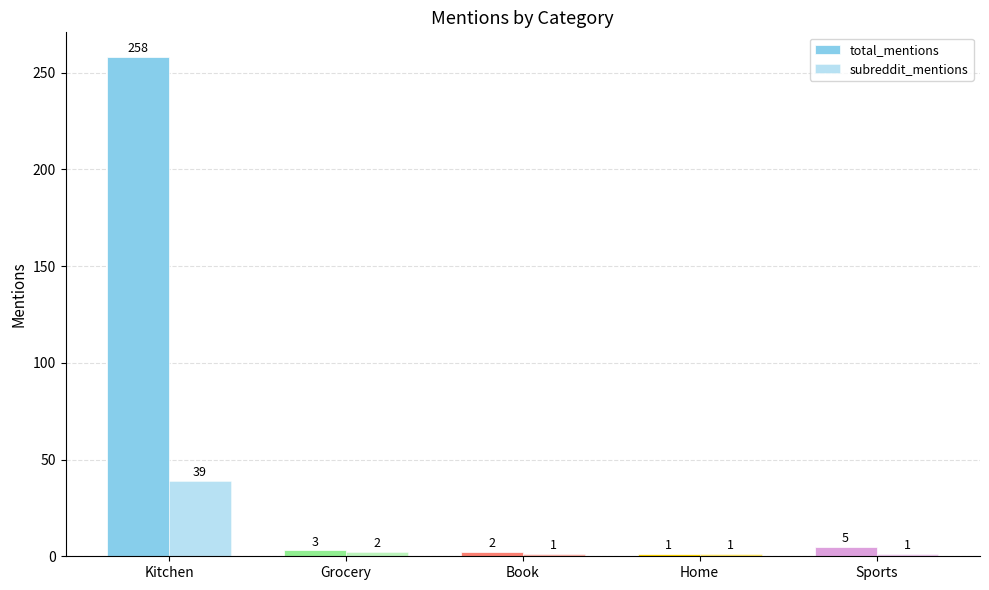

How many groups of bars are there?

5